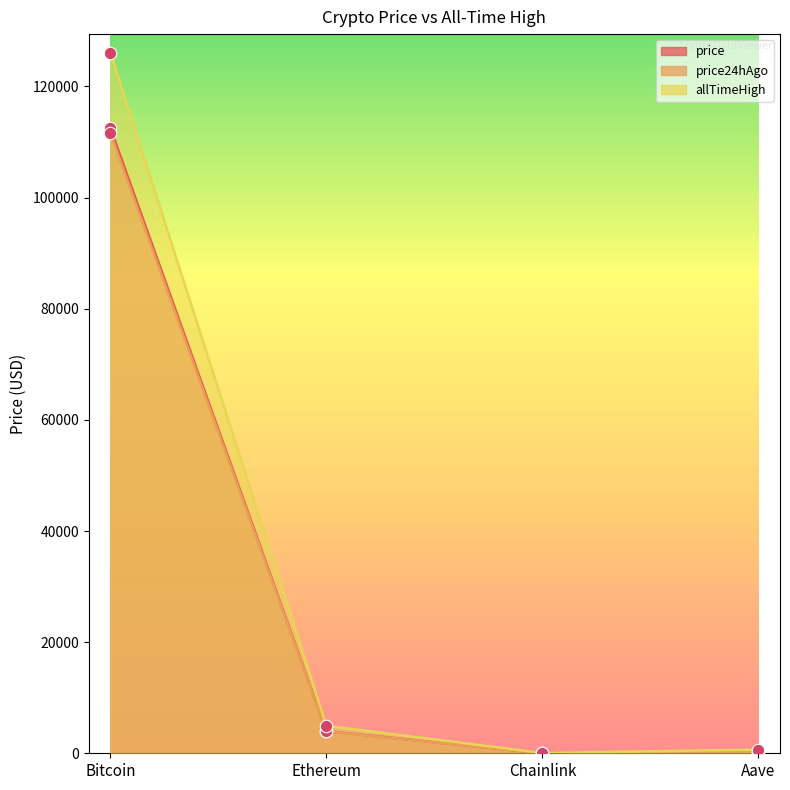

Is the value of allTimeHigh at Bitcoin greater than the value of price24hAgo at Chainlink?

Yes